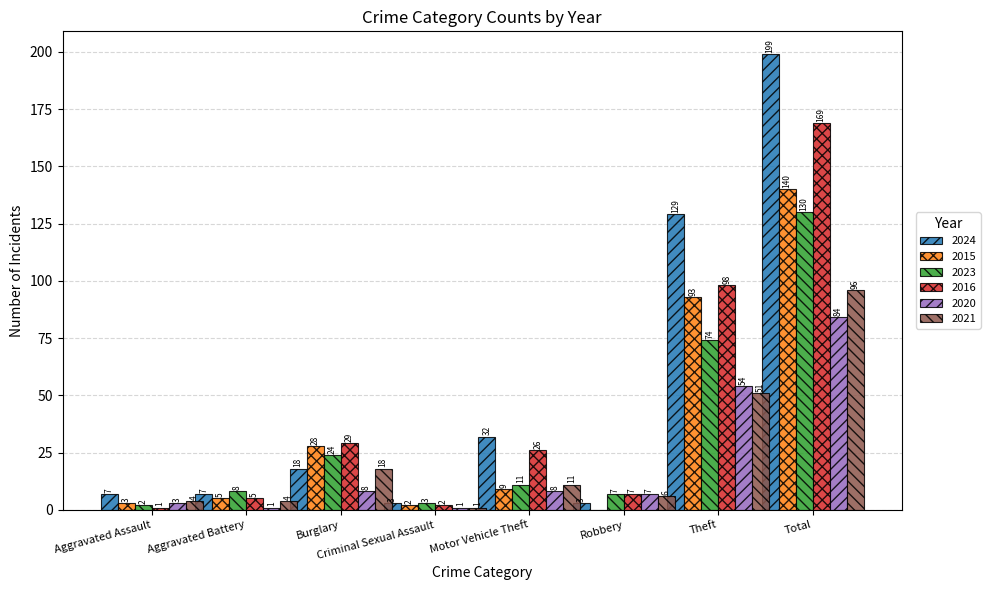

Reading left to right, extract all data points from this chart.

2024: 7	7	18	3	32	3	129	199
2015: 3	5	28	2	9	0	93	140
2023: 2	8	24	3	11	7	74	130
2016: 1	5	29	2	26	7	98	169
2020: 3	1	8	1	8	7	54	84
2021: 4	4	18	1	11	6	51	96